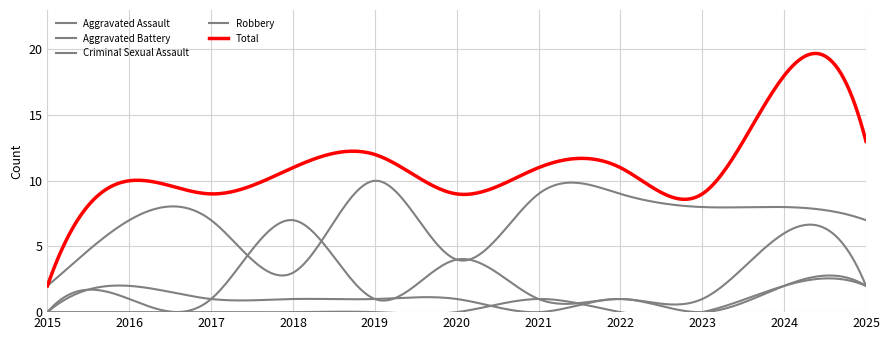

How many lines are shown in the chart?

5